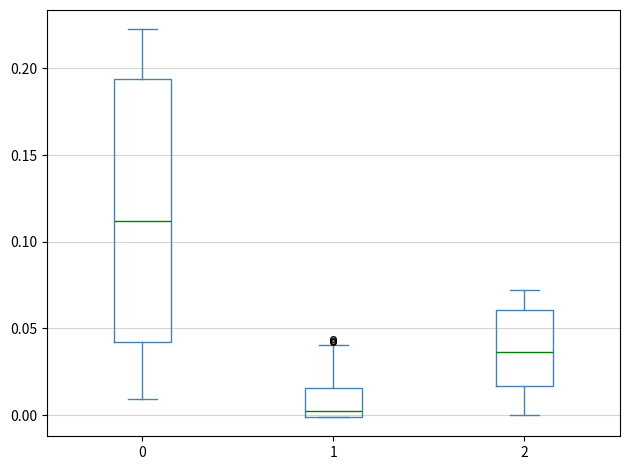

Where does the upper whisker of the box at x = 1 end on the y-axis? The values are not printed on the chart, so give them approximately, as read against the axis.

0.040